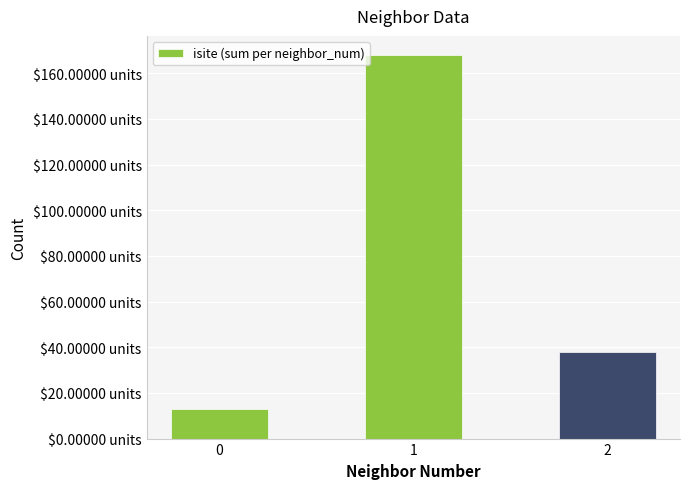

Which category has the highest value across all series?

1